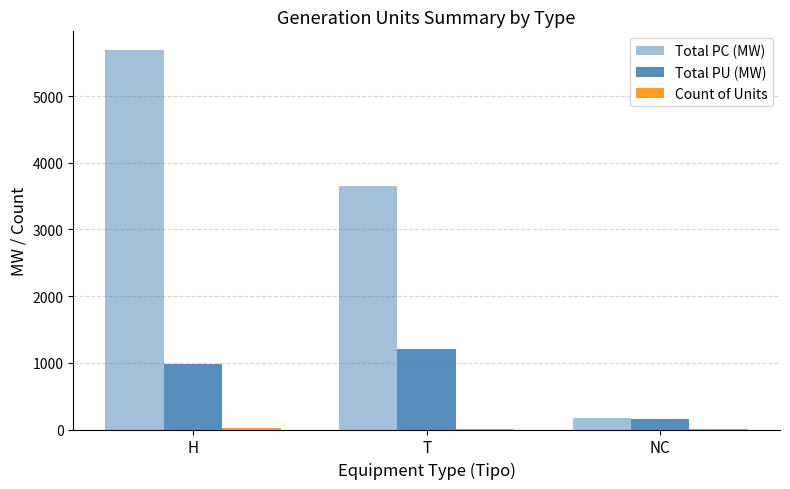

How many groups of bars are there?

3